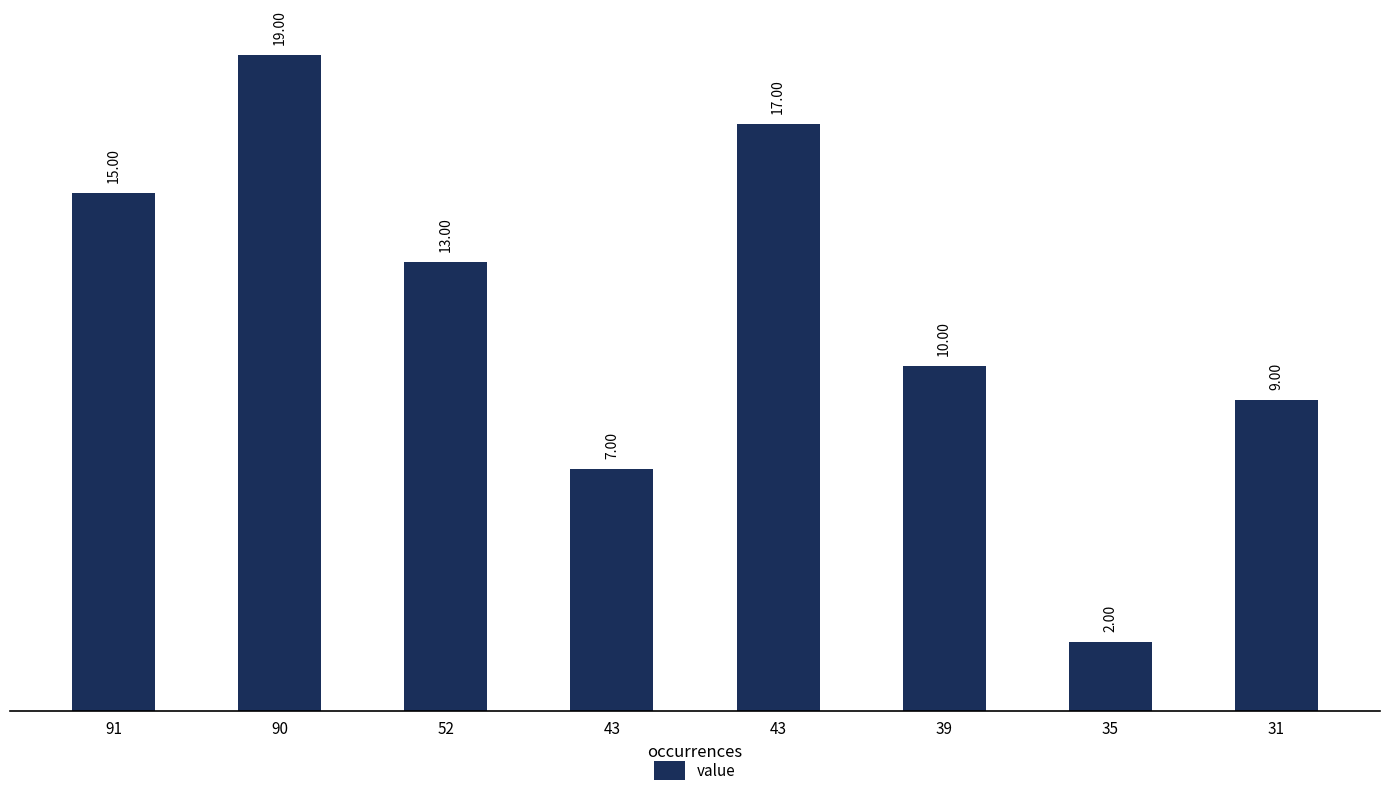

How many series are shown in this chart?

1